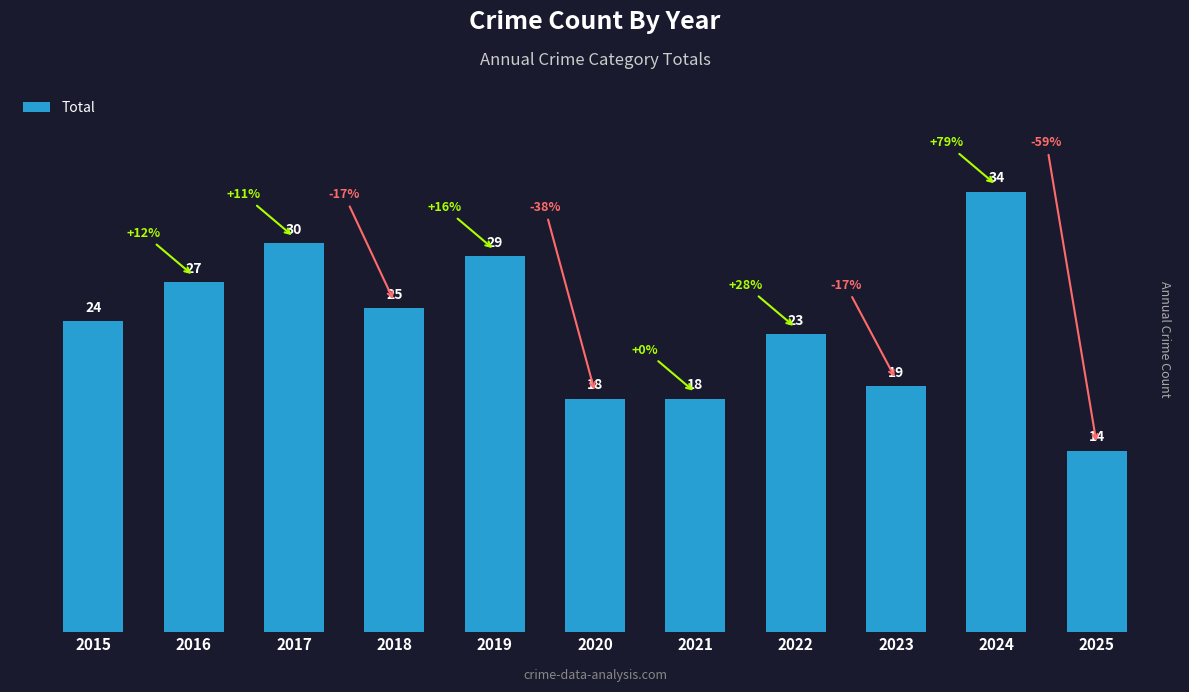

Which category has the highest value across all series?

2024